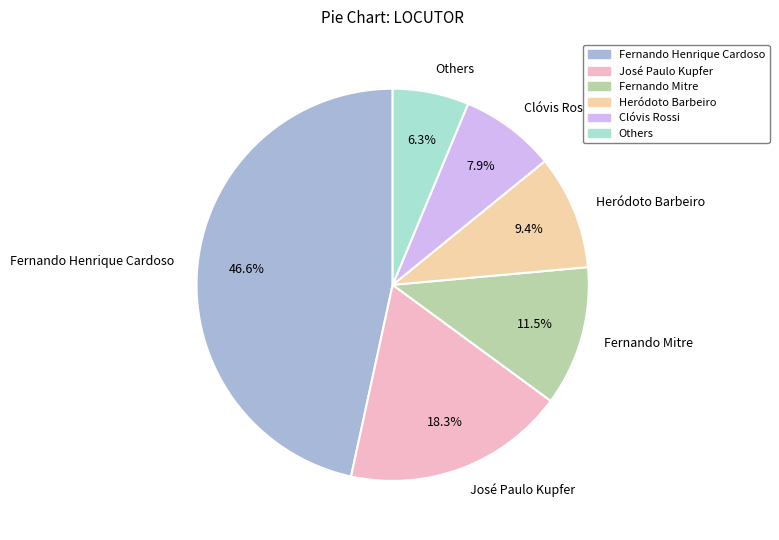

Rank the categories by value from lowest to highest.

Others, Clóvis Rossi, Heródoto Barbeiro, Fernando Mitre, José Paulo Kupfer, Fernando Henrique Cardoso